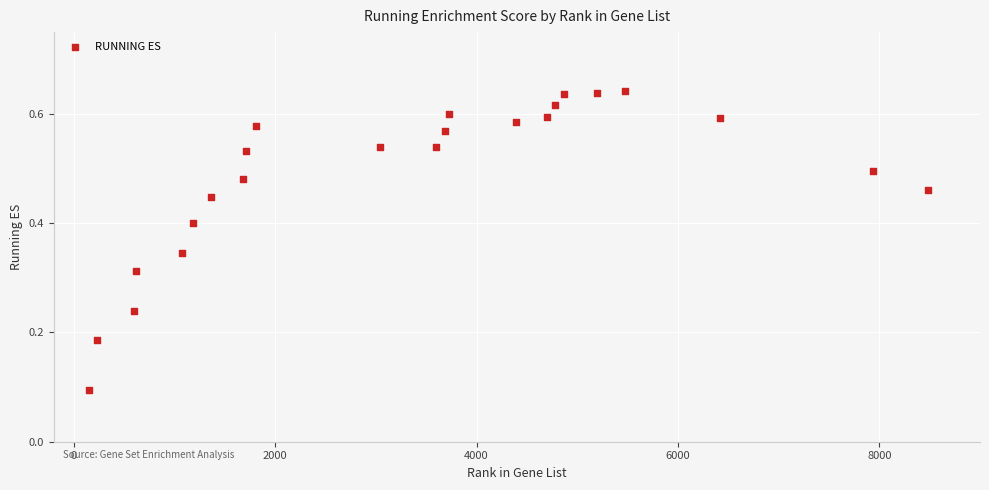

What is the range of X values (max minus min)?

8339.0